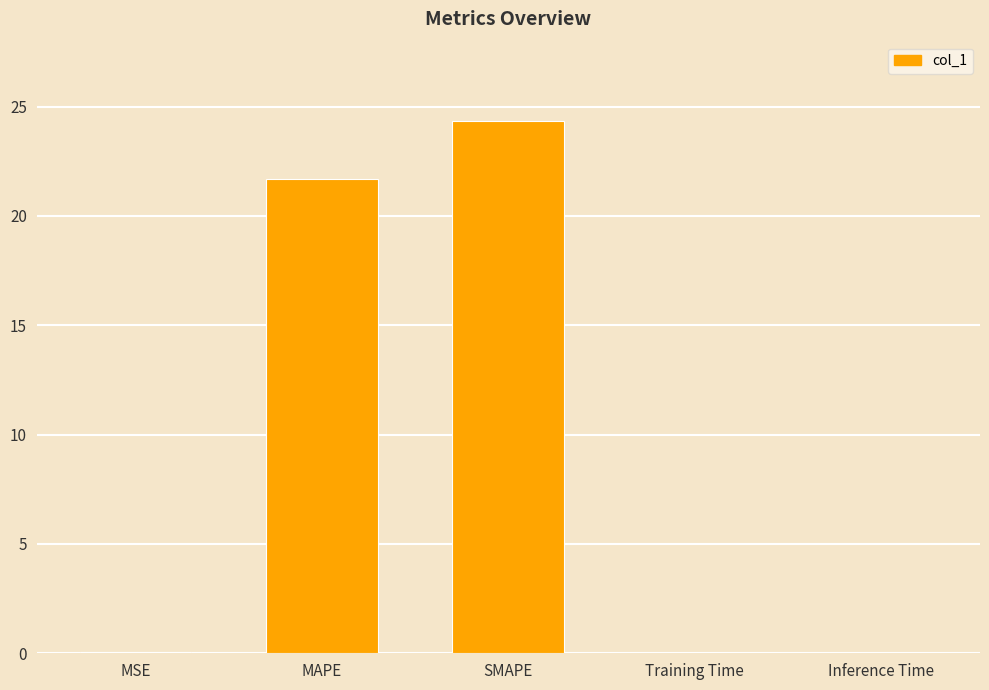

What is the change in value from MAPE to SMAPE?

+2.6